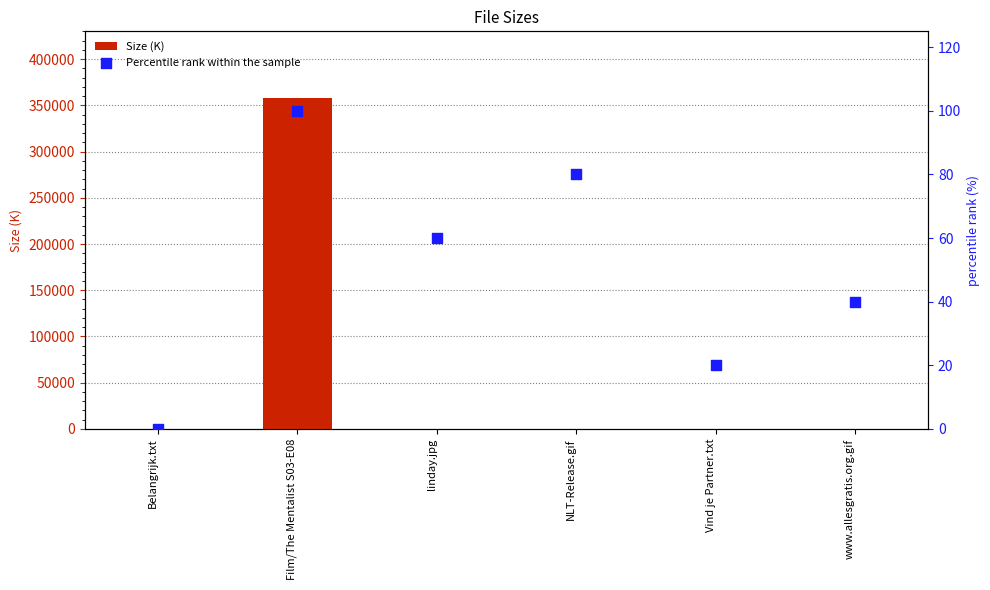

At how many categories does at least one series exceed 159909?

1